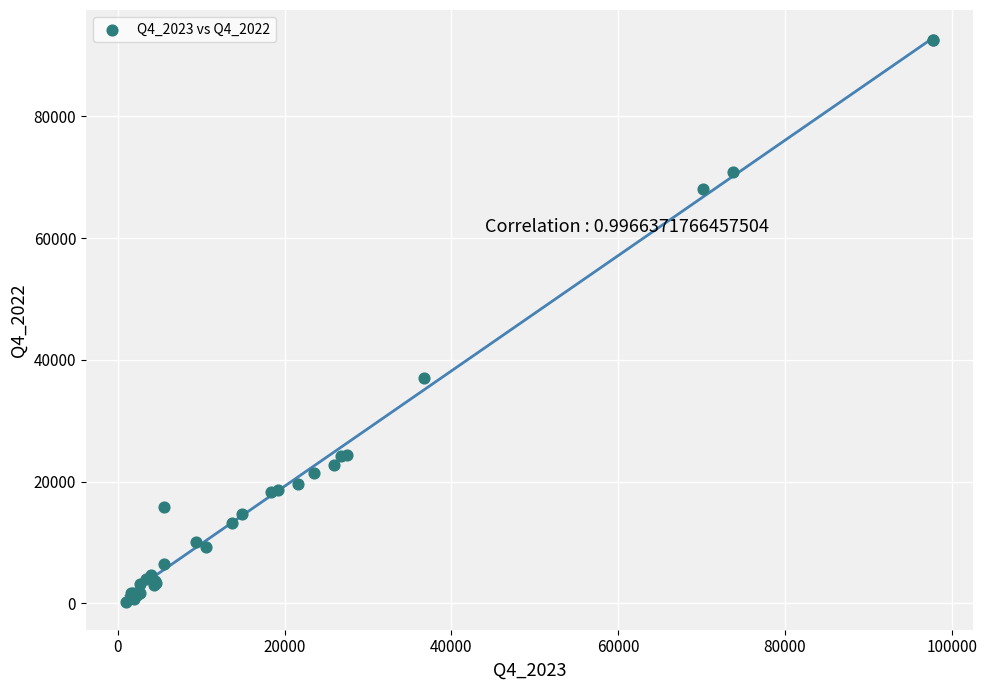

What Y value in the scatter plot is closest to 46394?

37066